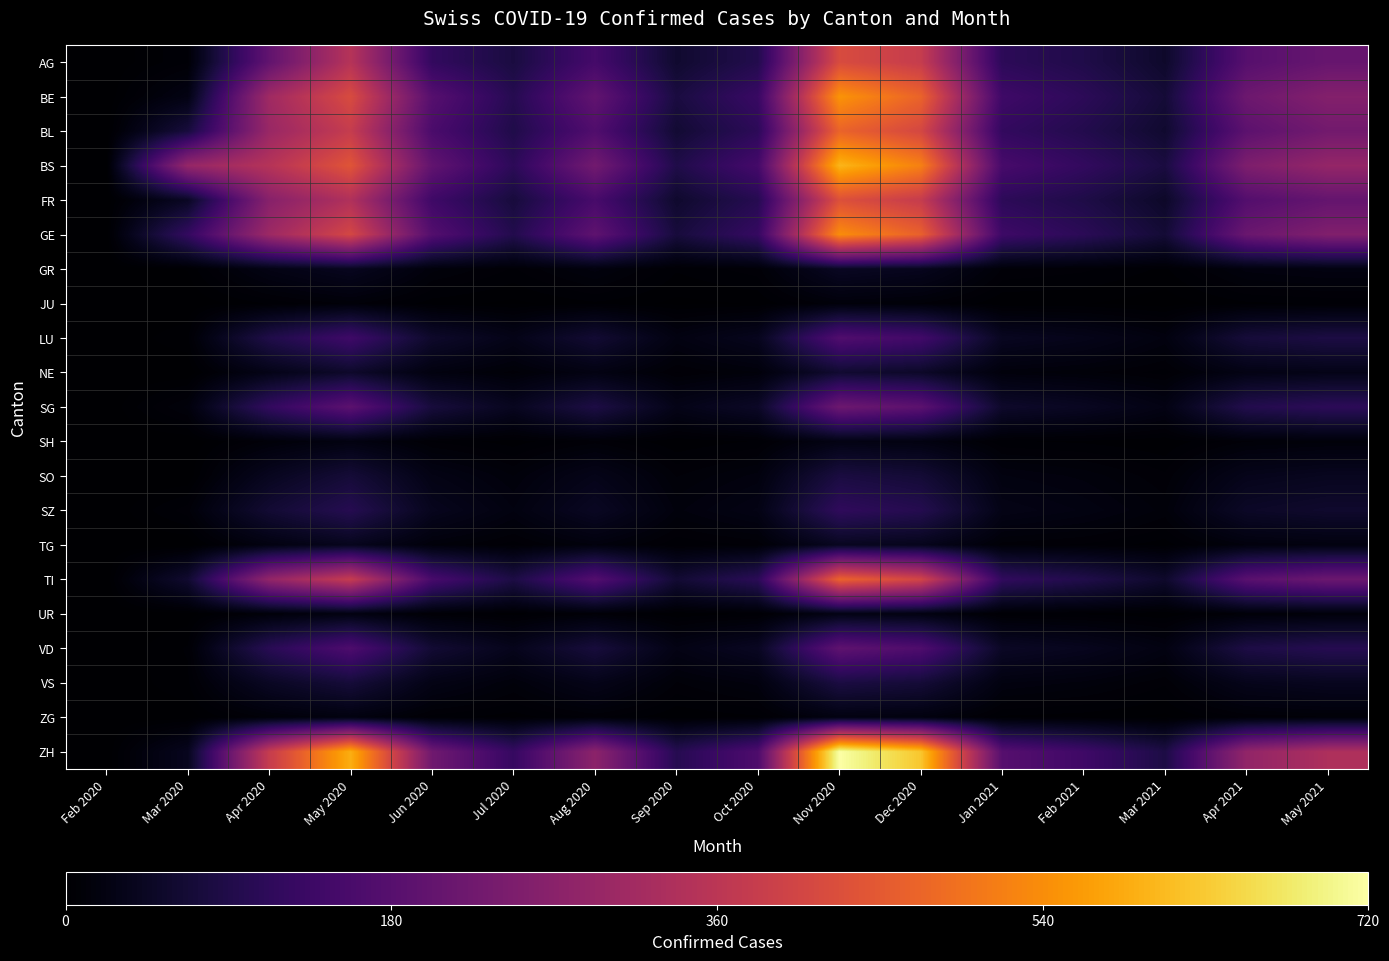

What is the maximum value shown in the chart?

720